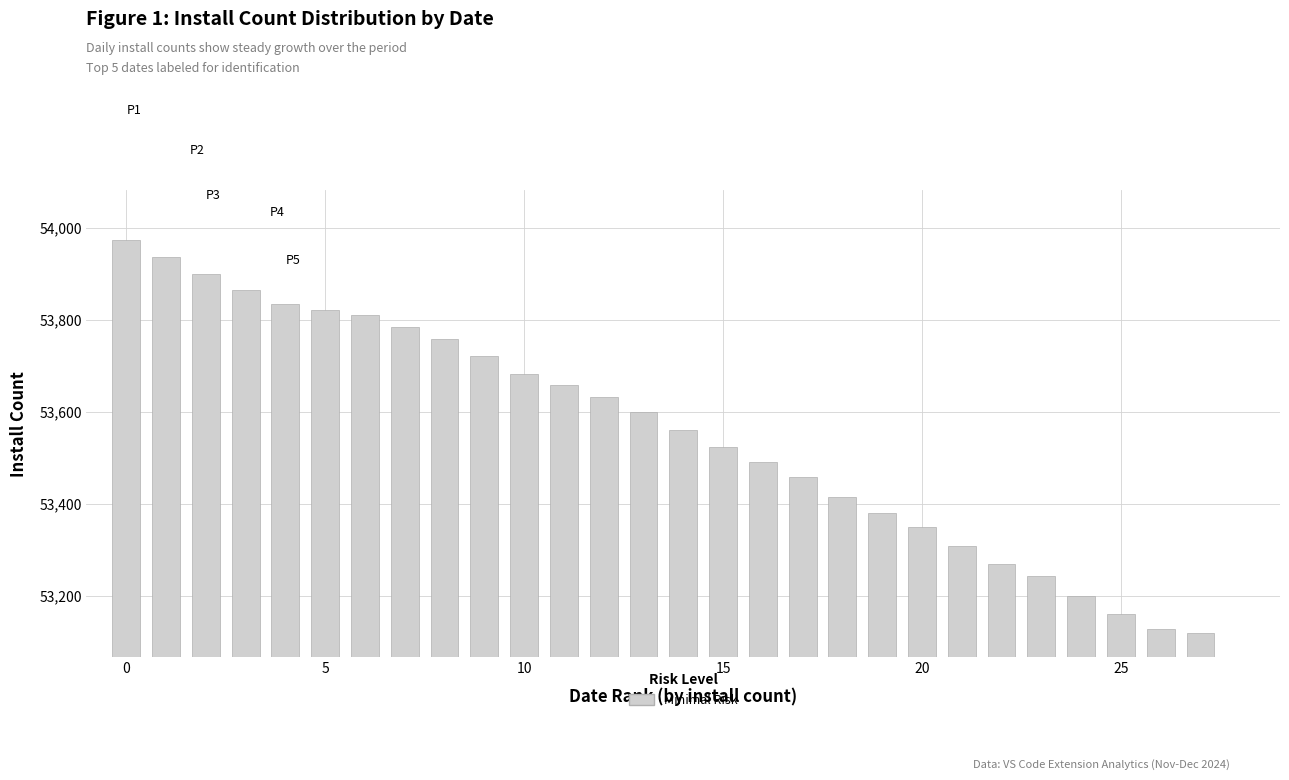

What is the minimum value shown in the chart?

53120